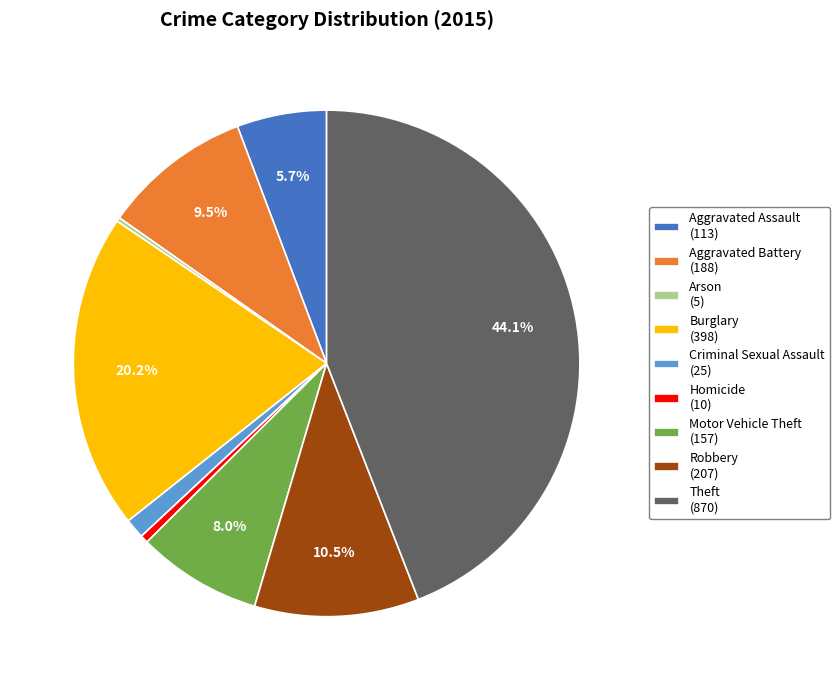

Does any single category account for the majority?

No